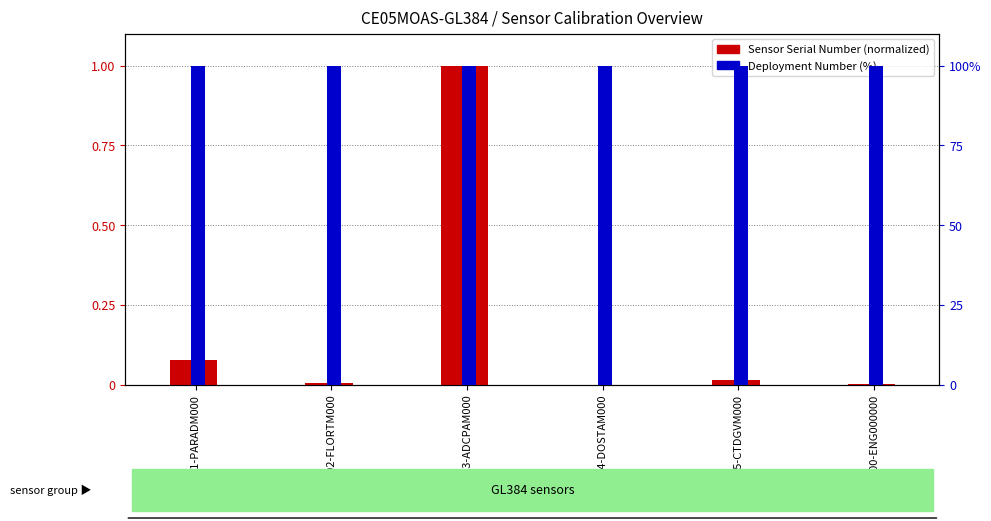

The Deployment Number (%) series shows 100.0 at GL384-05-CTDGVM000. True or false?

True